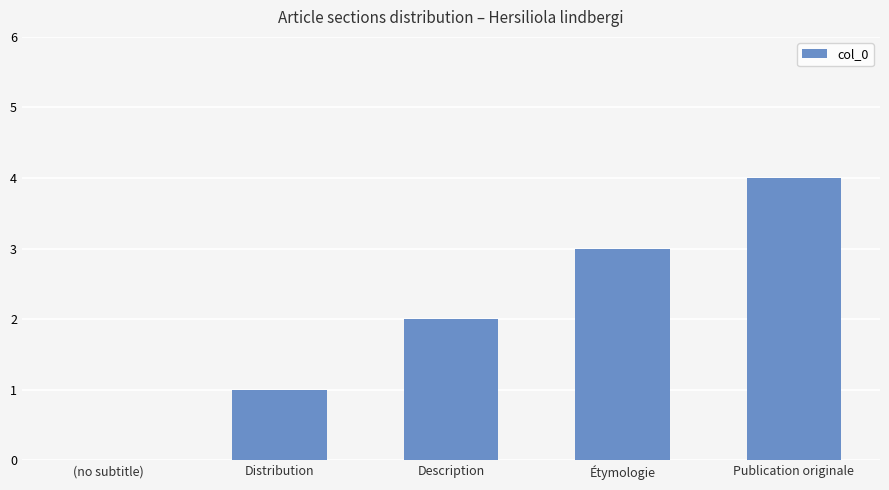

What is the change in value from Description to Publication originale?

+2